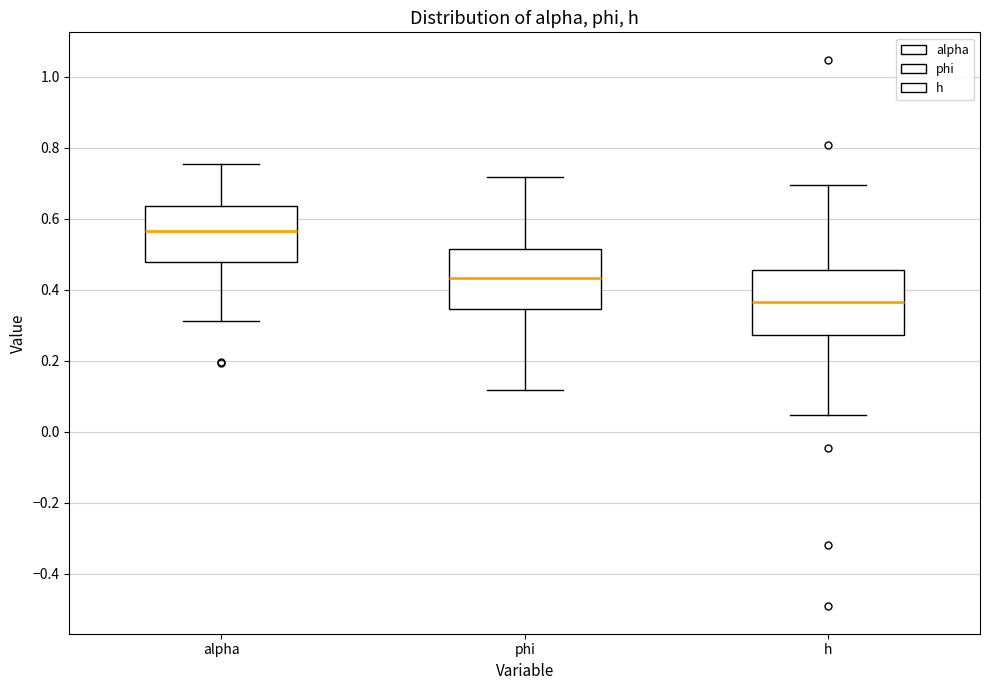

Where does the lower whisker of the box for phi end on the y-axis? The values are not printed on the chart, so give them approximately, as read against the axis.

0.12